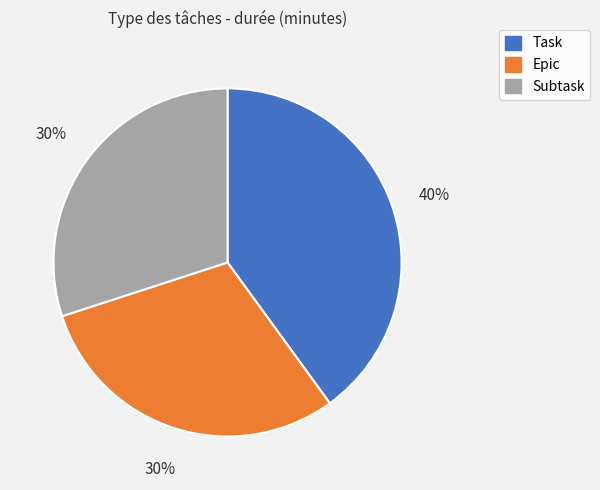

To the nearest percent, what is the average slice percentage?

33%